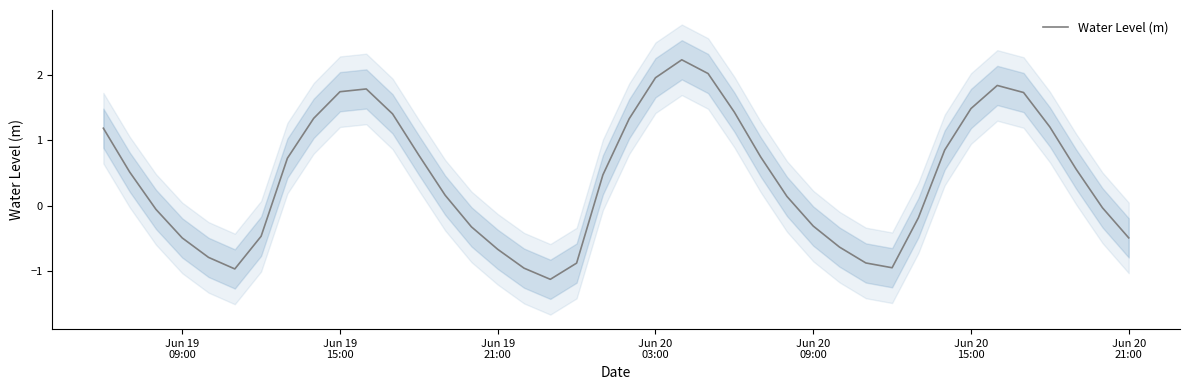

What is the highest value of the Water Level (m) series?

2.2